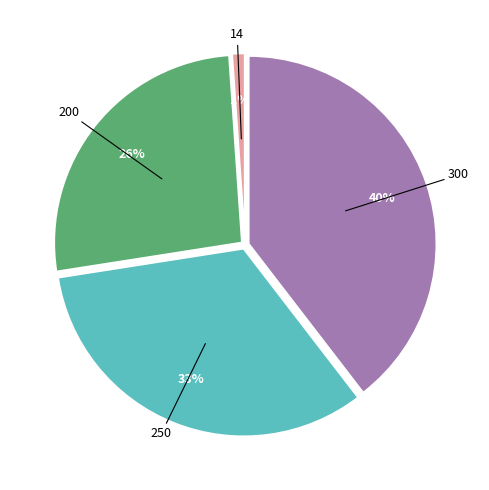

Which has a higher value, 200 or 14?

200